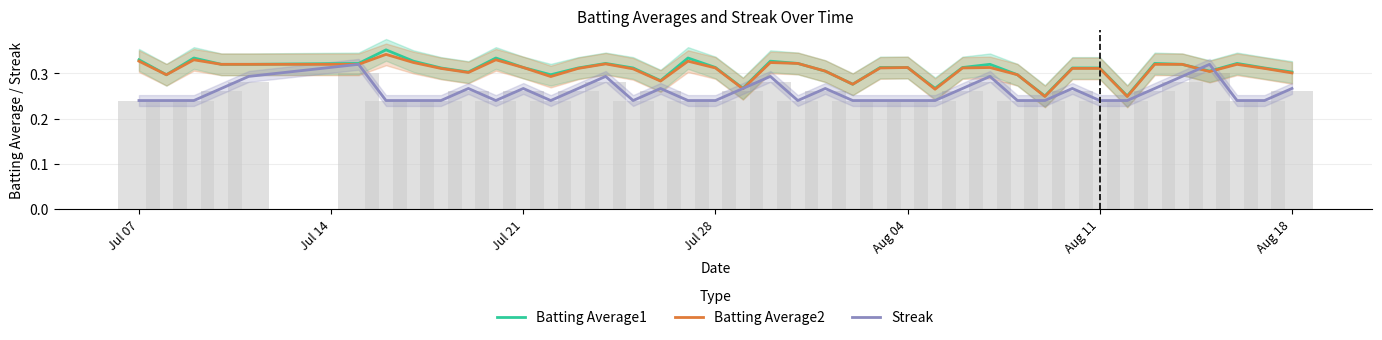

How many distinct data groups are displayed?

3